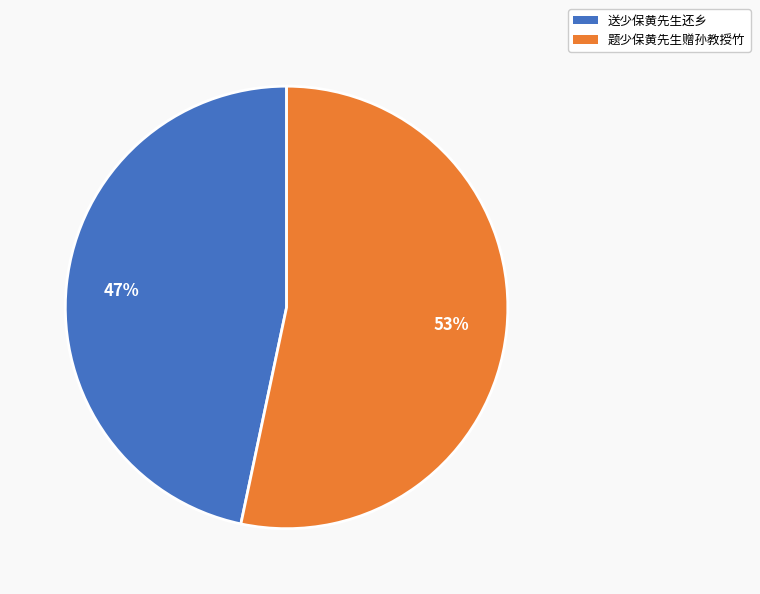

To the nearest percent, what is the combined percentage of 送少保黄先生还乡 and 题少保黄先生赠孙教授竹?

100%